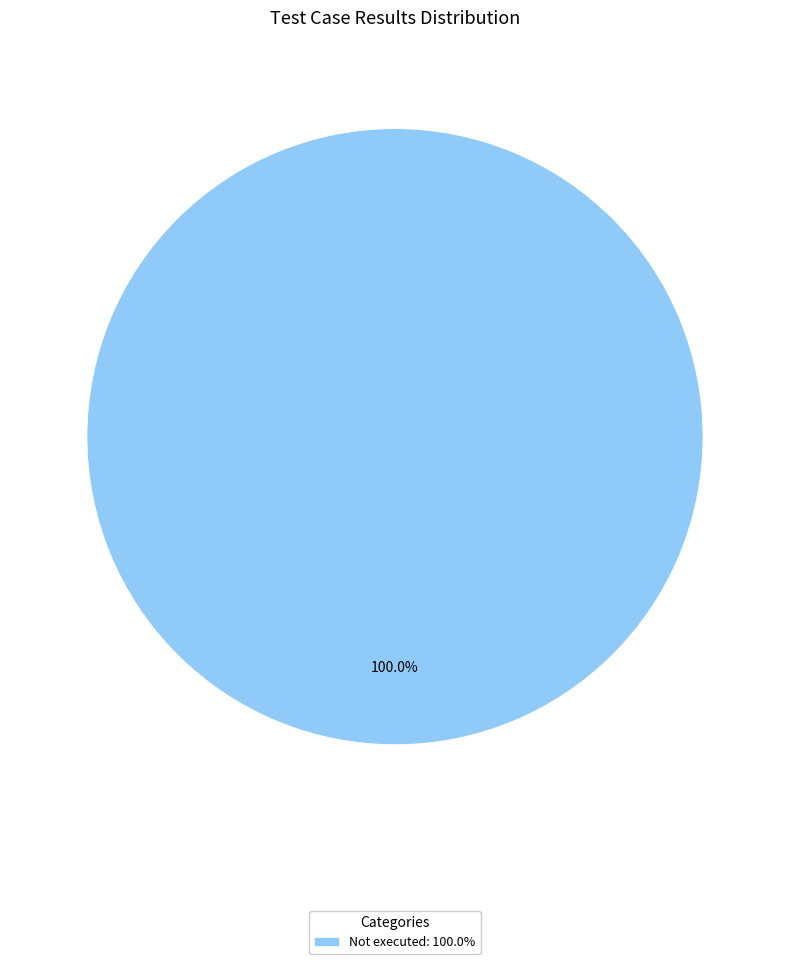

Rank the categories by value from highest to lowest.

Not executed: 100.0%